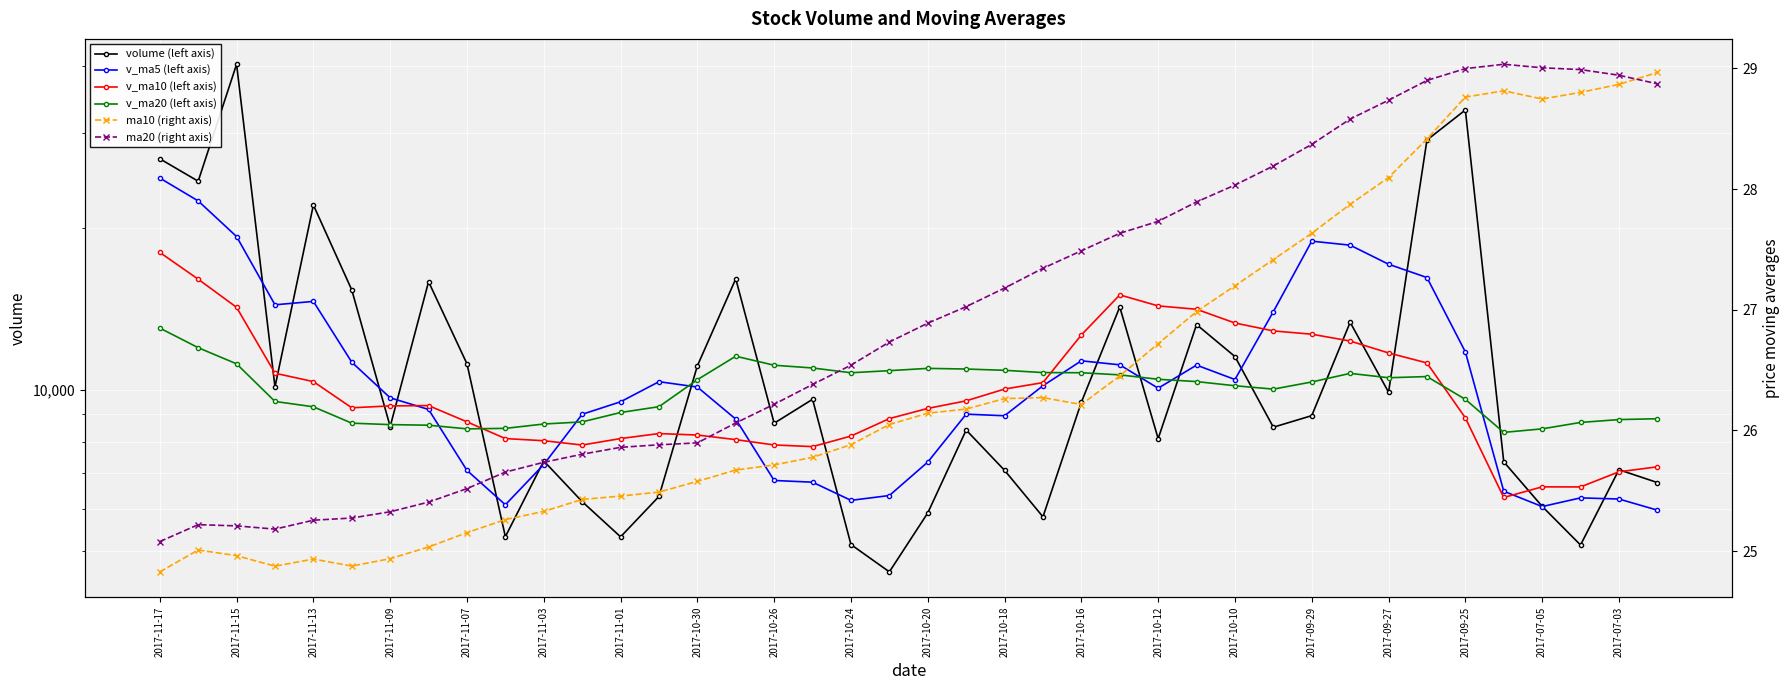

What is the sum of the v_ma20 (left axis) values at 33 and 2017-10-18?

19286.5